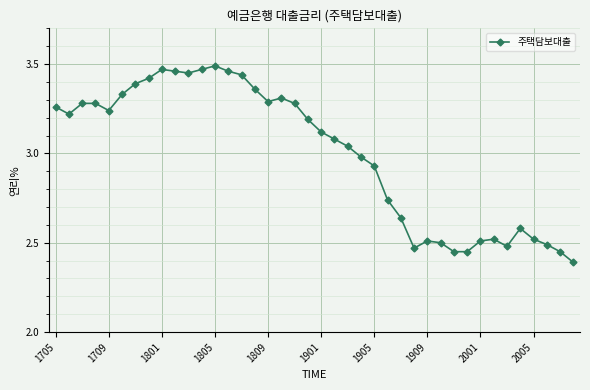

True or false: there are more than 0 points higher than both neighbors.

True